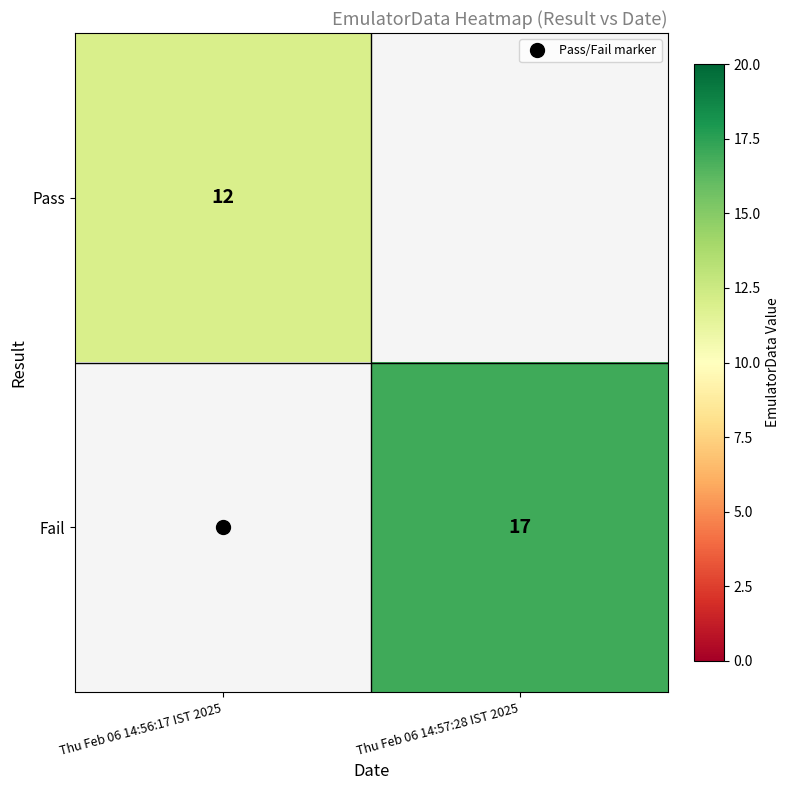

Rank the categories by Fail value from lowest to highest.

Thu Feb 06 14:56:17 IST 2025, Thu Feb 06 14:57:28 IST 2025